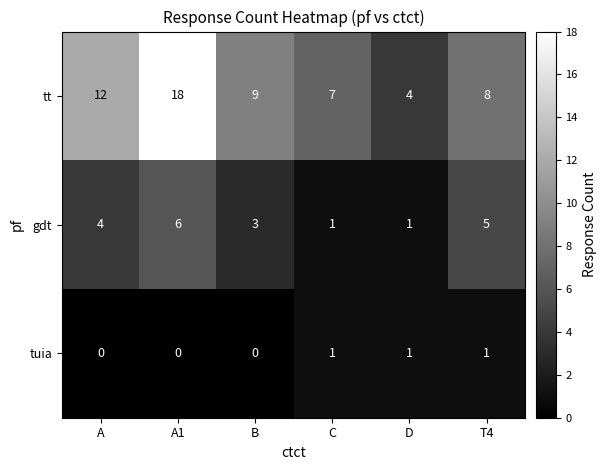

Reading left to right, what are all the values shown in this chart?

tt: A=12	A1=18	B=9	C=7	D=4	T4=8
gdt: A=4	A1=6	B=3	C=1	D=1	T4=5
tuia: A=0	A1=0	B=0	C=1	D=1	T4=1